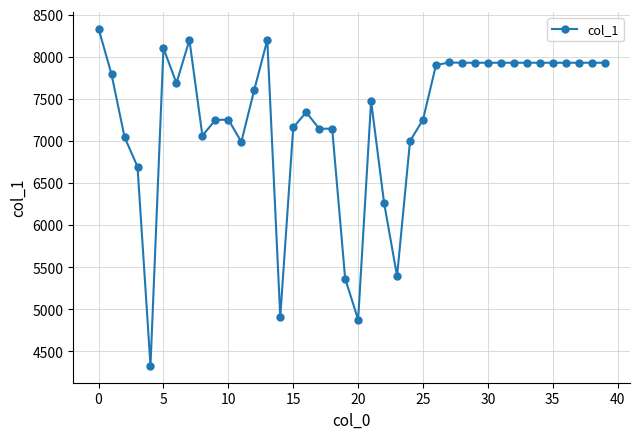

What is the value of the 40th point from the left?

7929